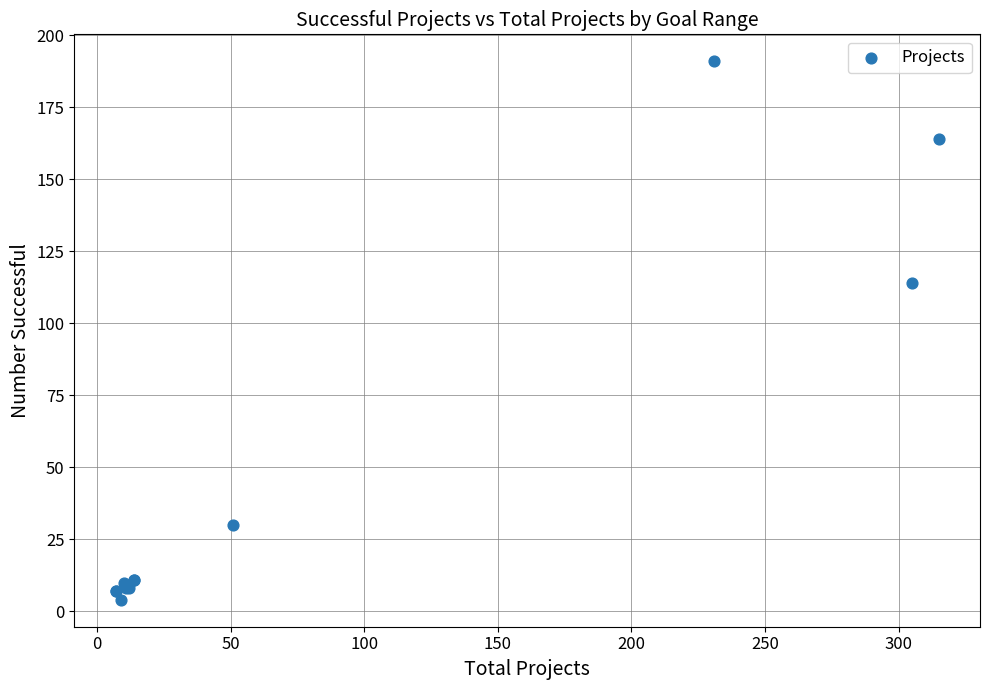

What Y value in the scatter plot is closest to 97?

114